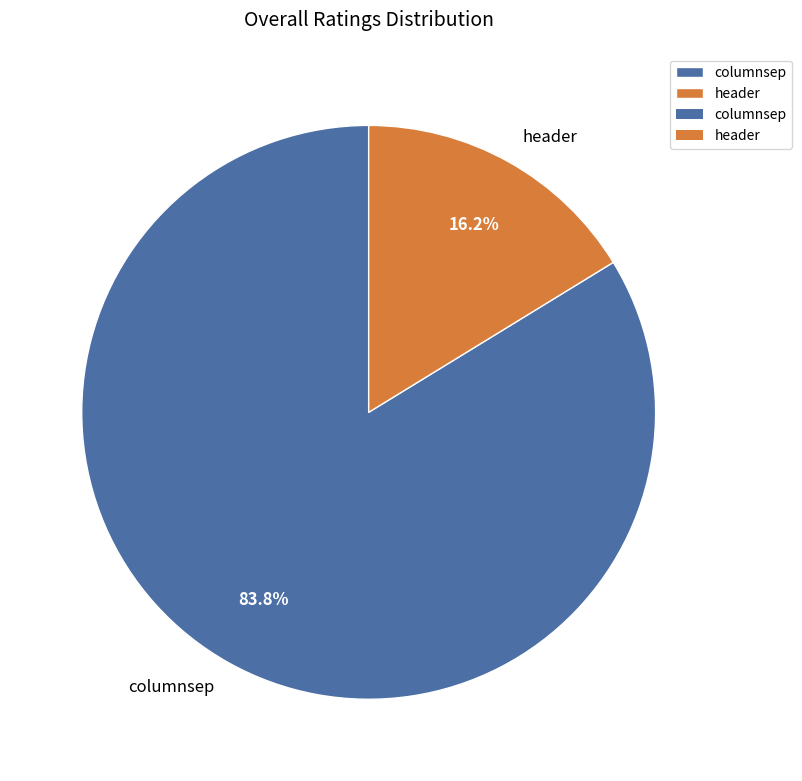

Is there a majority slice in this chart?

Yes